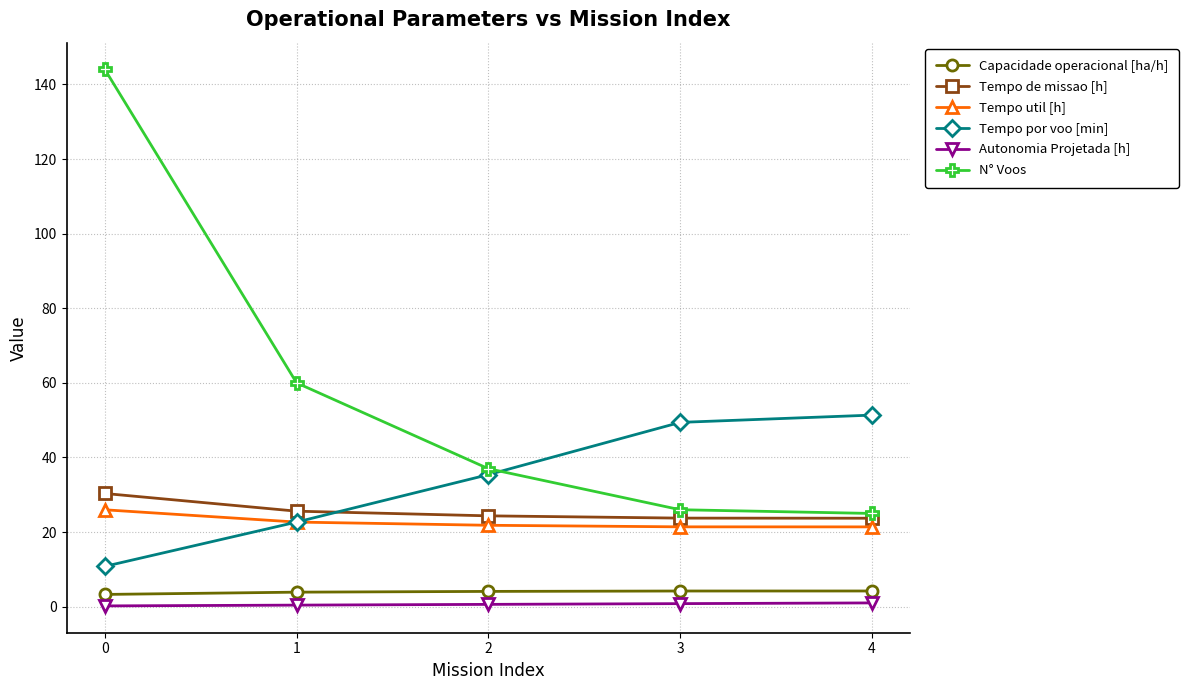

How many lines are shown in the chart?

6